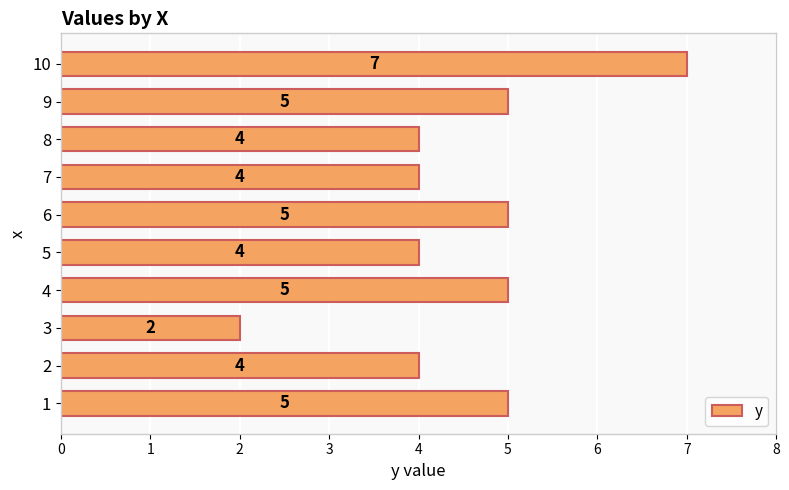

What is the minimum value shown in the chart?

2